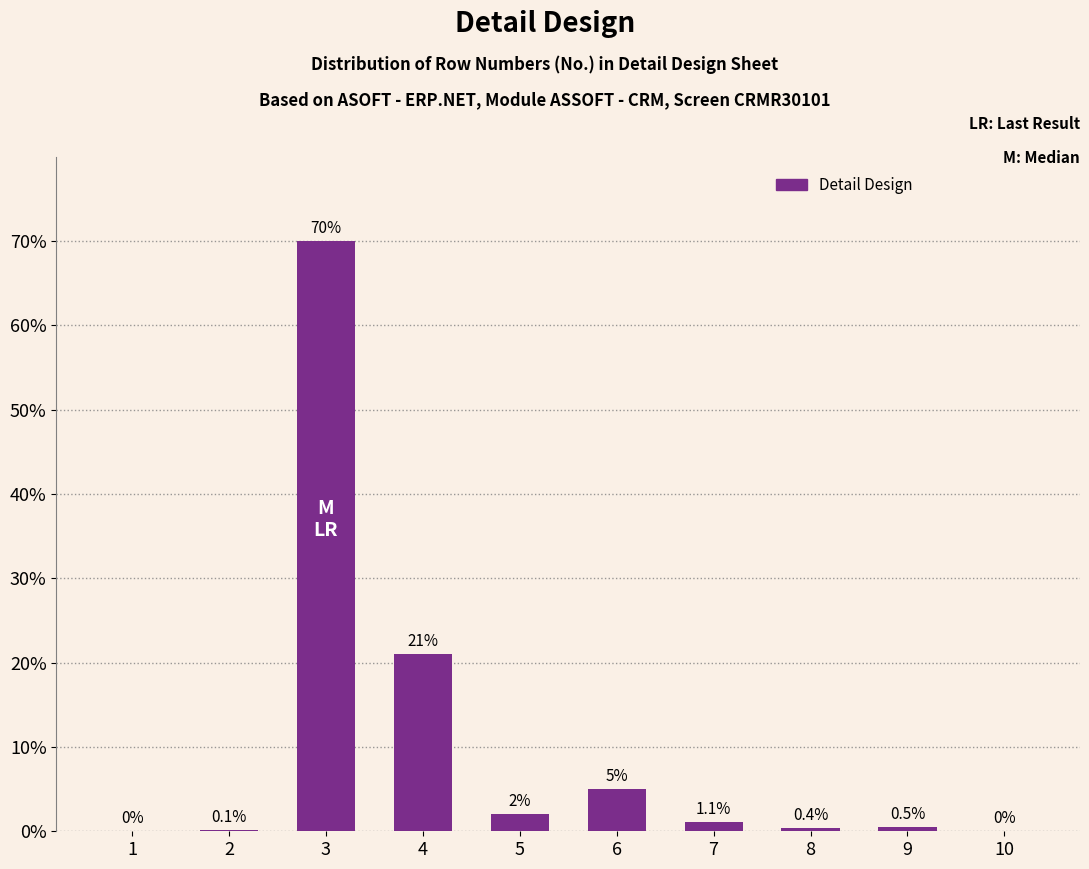

Reading left to right, what are all the values shown in this chart?

1=0.0	2=0.1	3=70.0	4=21.0	5=2.0	6=5.0	7=1.1	8=0.4	9=0.5	10=0.0